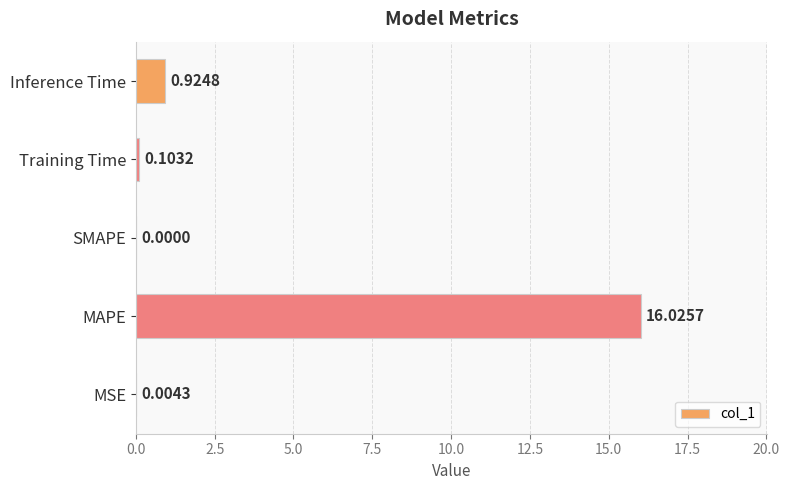

What is the maximum value shown in the chart?

16.0